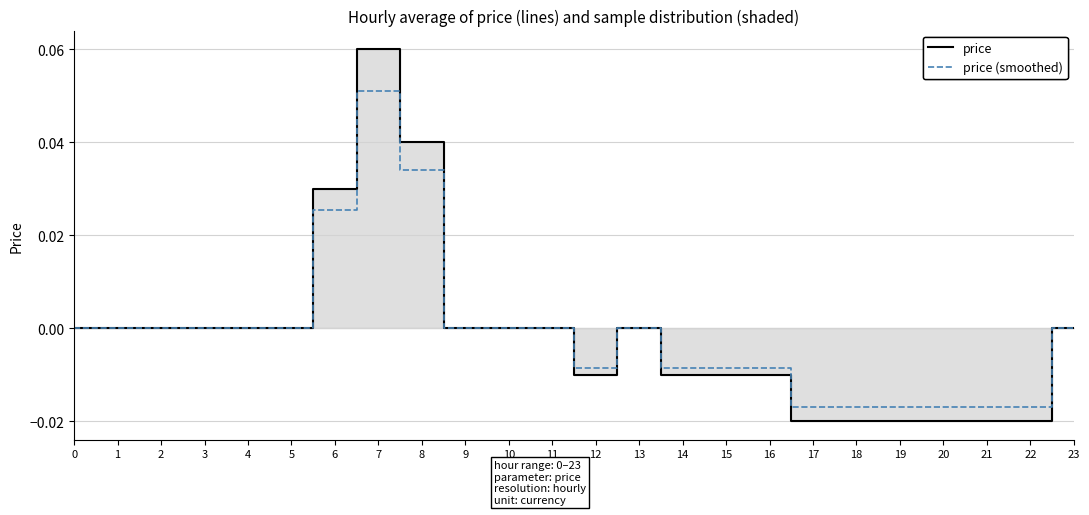

Rank the series by their maximum value, from lowest to highest.

price (smoothed), price